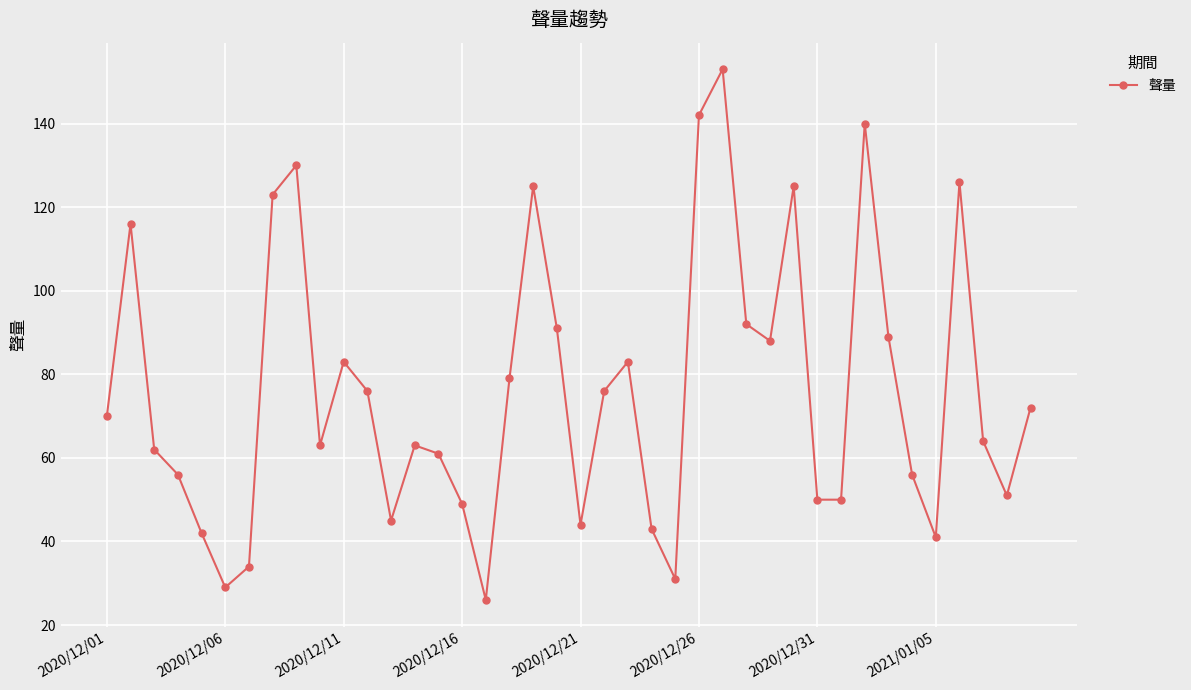

What is the difference between the maximum and second lowest values?

124